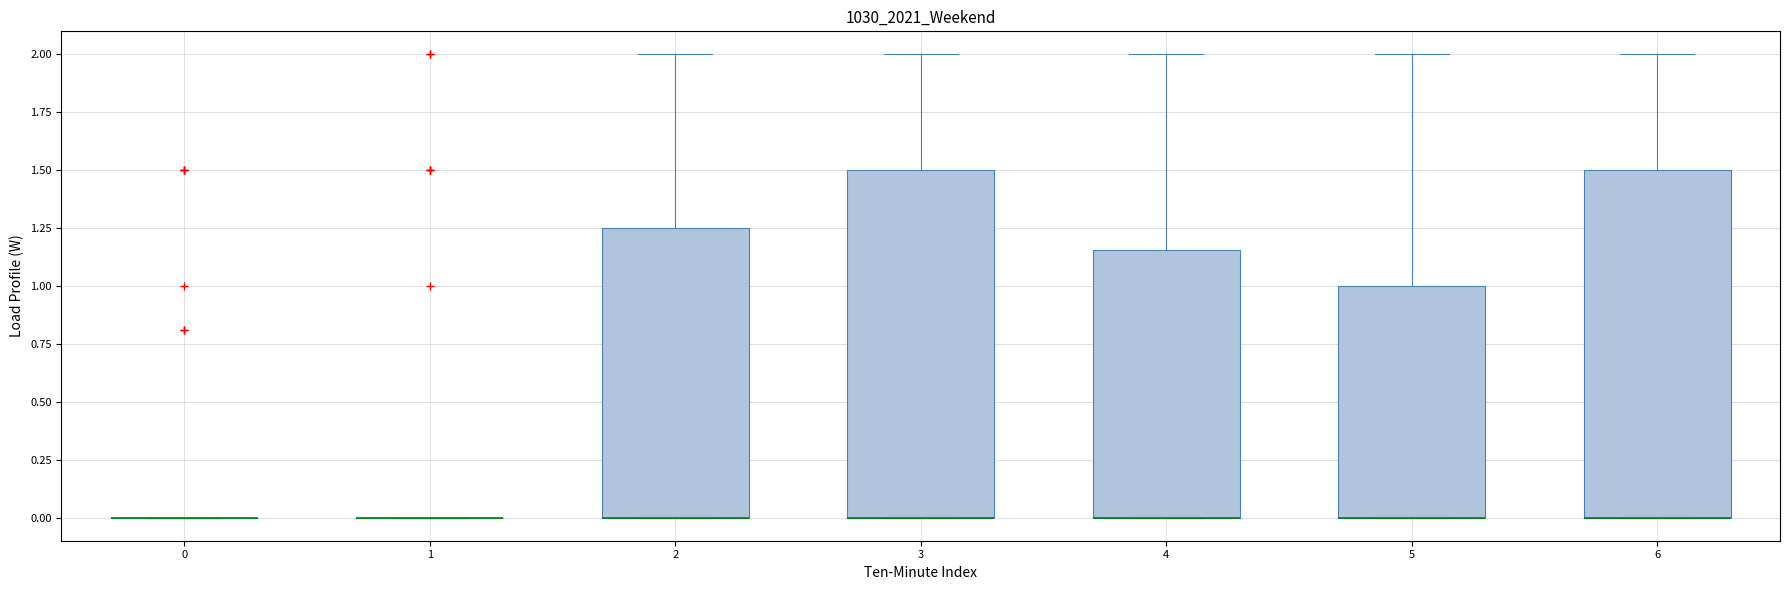

Reading left to right, transcribe this box plot: for each box, give where its median line is, the range the box spans, and where its two whiskers end, as read against the y-axis. The values are not printed on the chart, so give them approximately, as read against the axis.

0: box collapsed to a line at 0.00, whiskers 0.00 to 0.00
1: box collapsed to a line at 0.00, whiskers 0.00 to 0.00
2: median 0.00 (drawn on the box's lower edge), box 0.00 to 1.25, whiskers 0.00 to 2.00
3: median 0.00 (drawn on the box's lower edge), box 0.00 to 1.50, whiskers 0.00 to 2.00
4: median 0.00 (drawn on the box's lower edge), box 0.00 to 1.15, whiskers 0.00 to 2.00
5: median 0.00 (drawn on the box's lower edge), box 0.00 to 1.00, whiskers 0.00 to 2.00
6: median 0.00 (drawn on the box's lower edge), box 0.00 to 1.50, whiskers 0.00 to 2.00